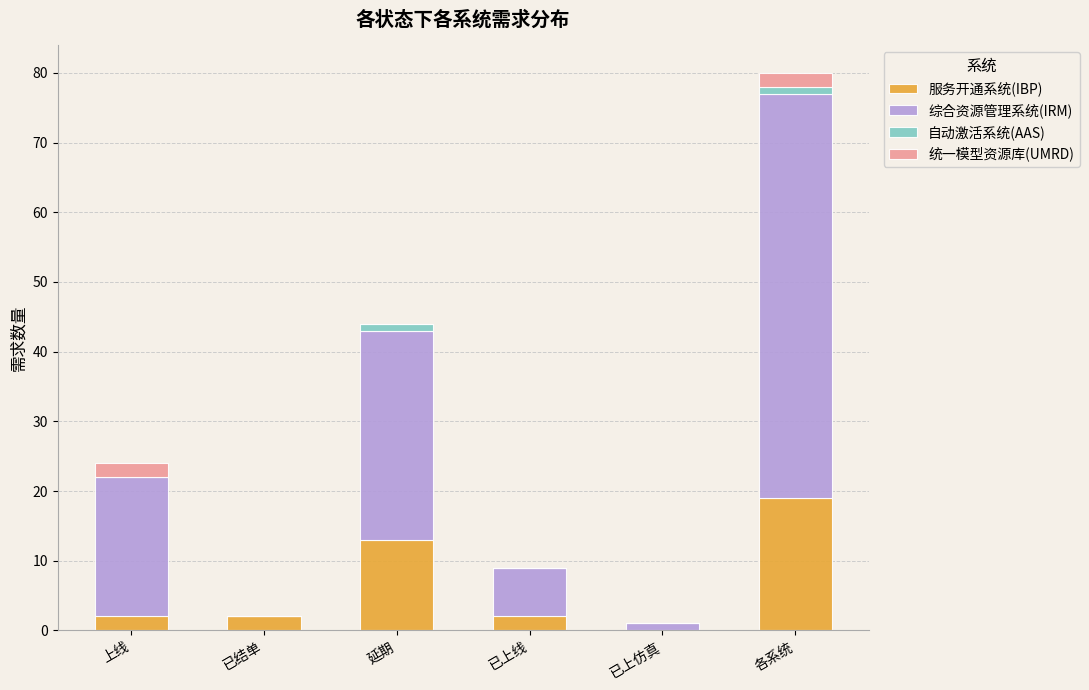

What is the highest value of the 服务开通系统(IBP) series?

19